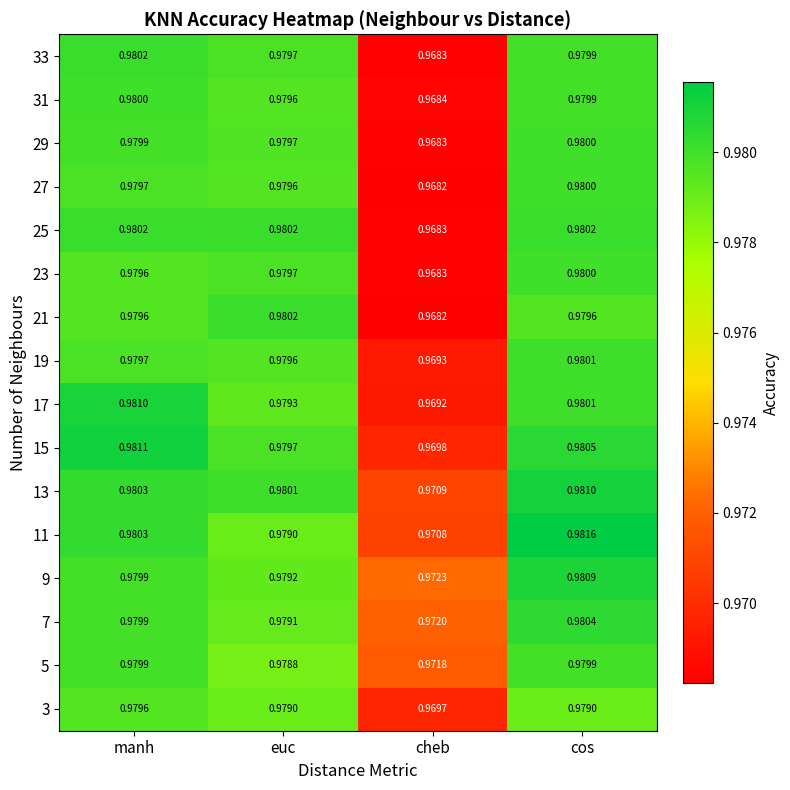

Is the value of 21 at cos greater than the value of 33 at euc?

No